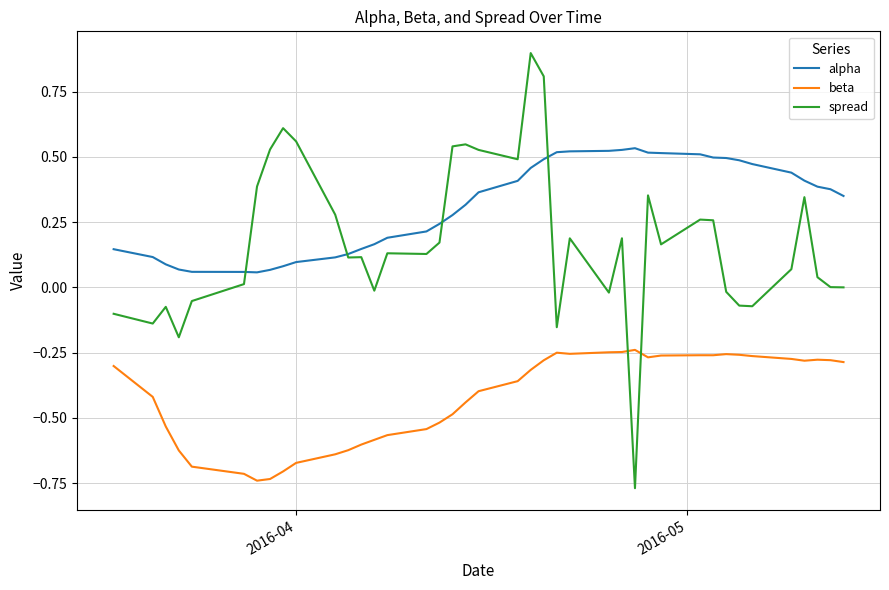

Which series has the largest total across all categories?

alpha